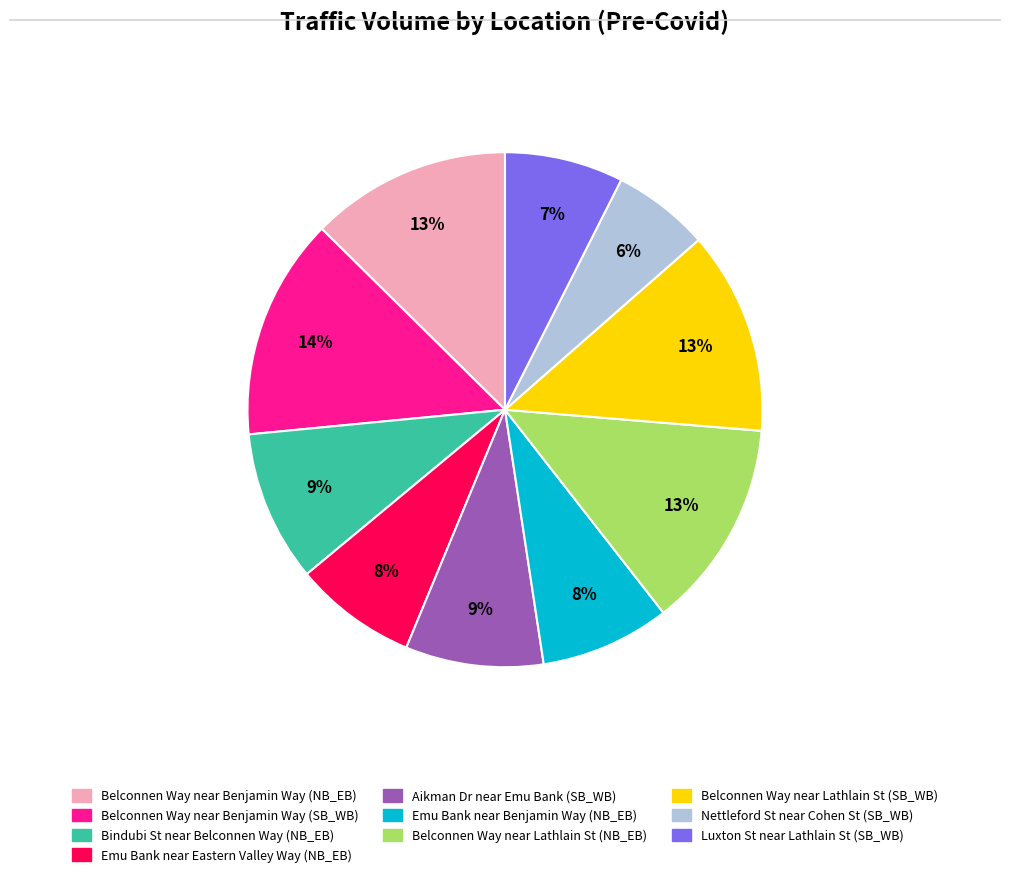

Which has a higher value, Belconnen Way near Lathlain St (SB_WB) or Luxton St near Lathlain St (SB_WB)?

Belconnen Way near Lathlain St (SB_WB)